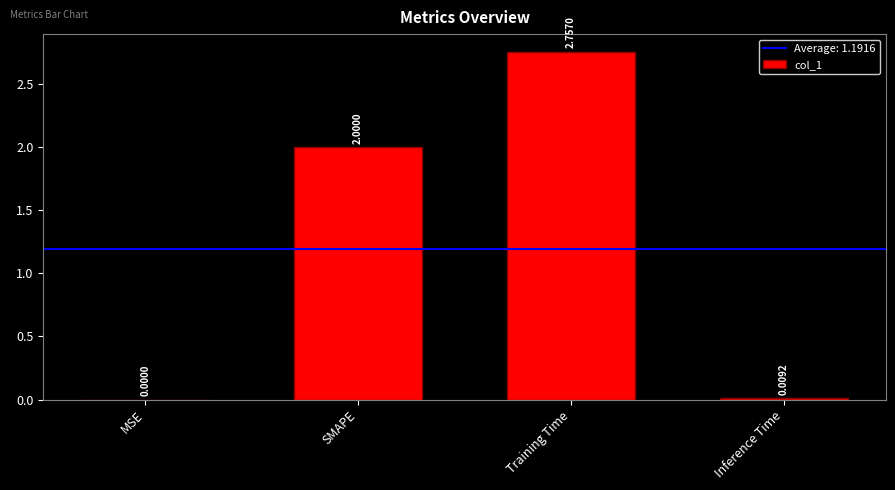

What is the sum of all values?

4.8